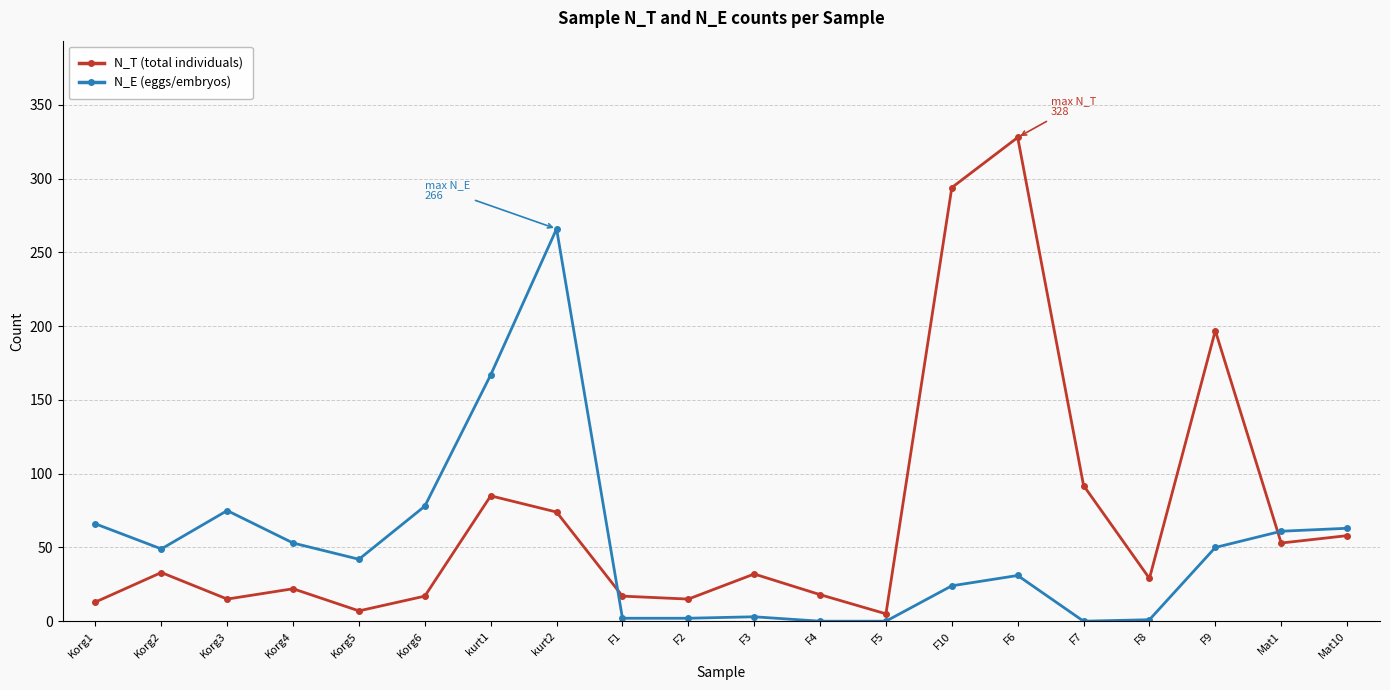

The value of N_T (total individuals) at kurt2 is 123. True or false?

False